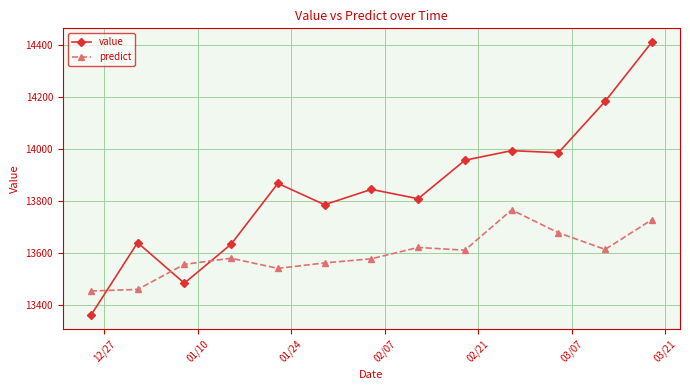

Count the number of data series in this chart.

2